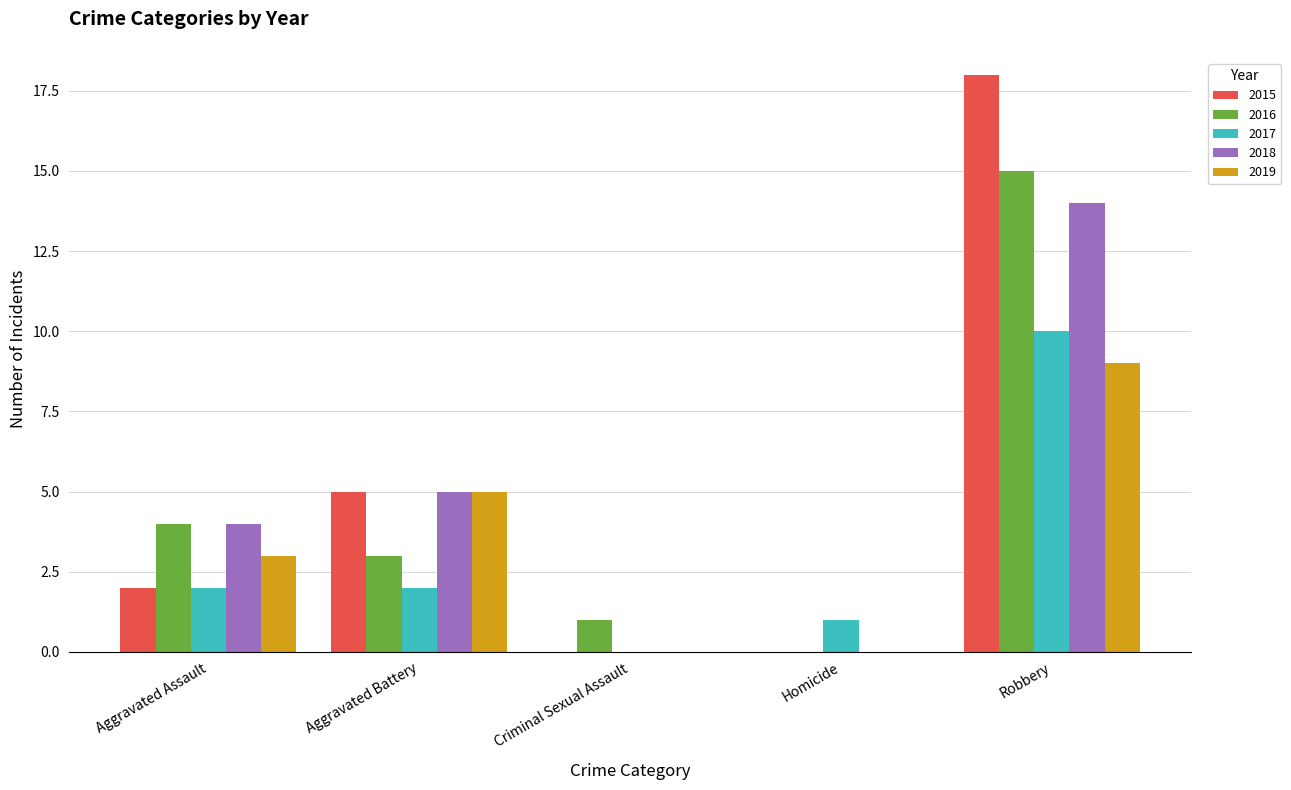

What is the maximum value for 2018?

14